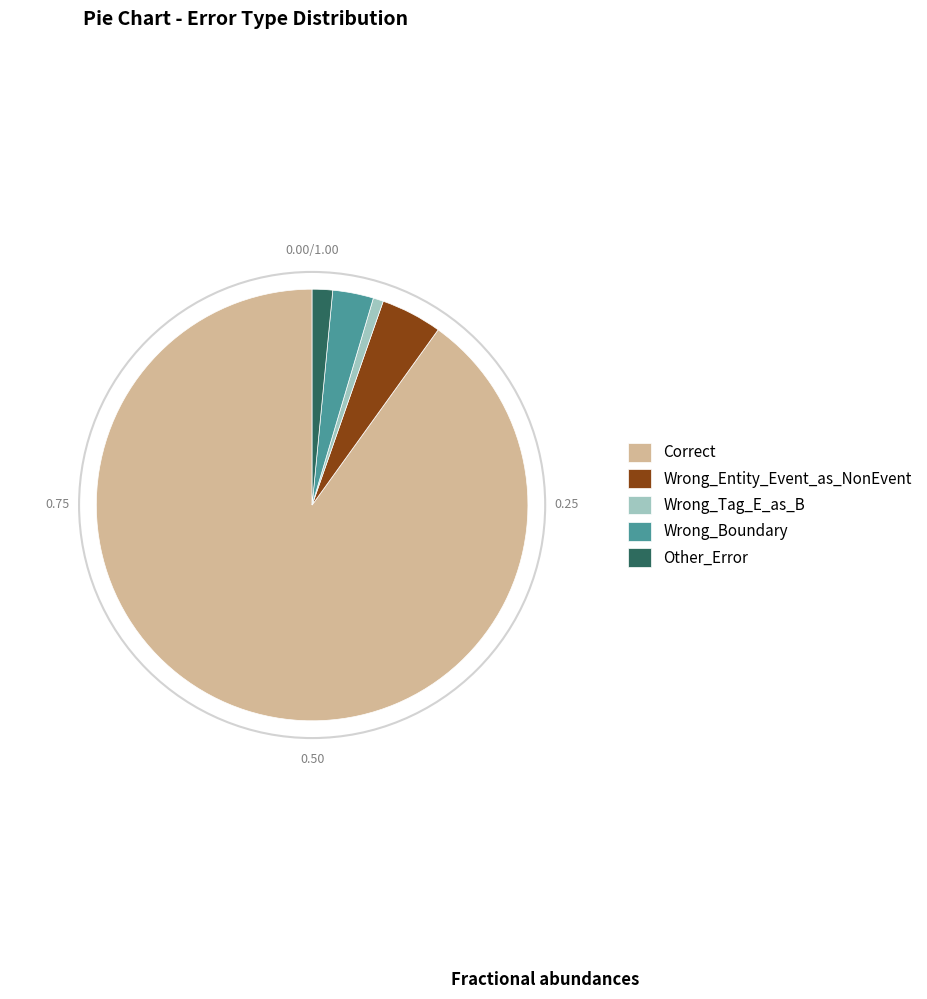

Is the sum of Correct and Wrong_Boundary greater than half?

Yes